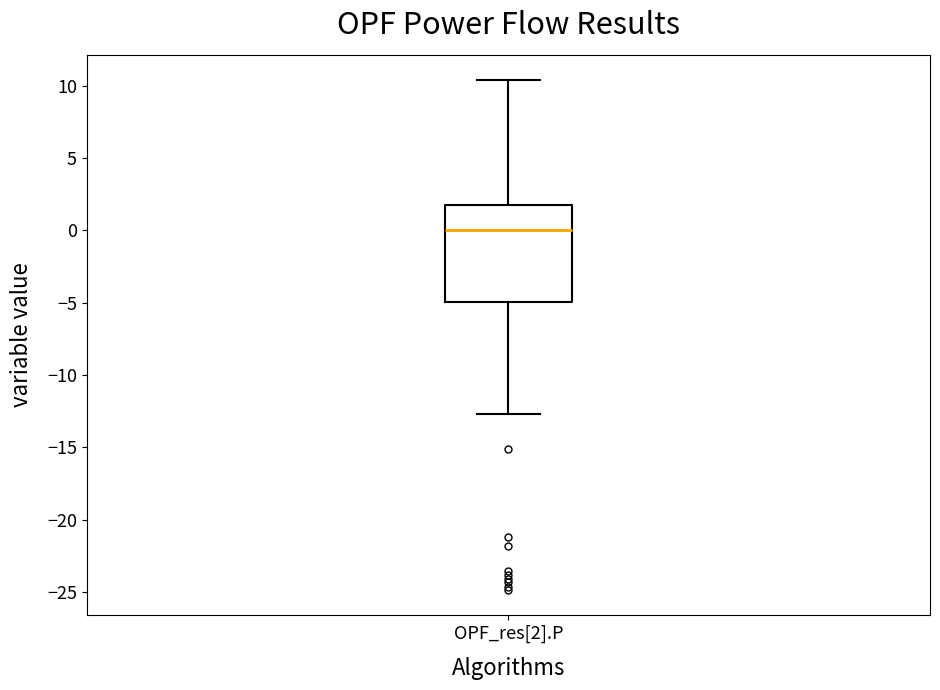

Transcribe this box plot: give where the median line is, the range the box spans, and where the two whiskers end, as read against the y-axis. The values are not printed on the chart, so give them approximately, as read against the axis.

median 0.0, box -5.0 to 1.5, whiskers -12.5 to 10.5